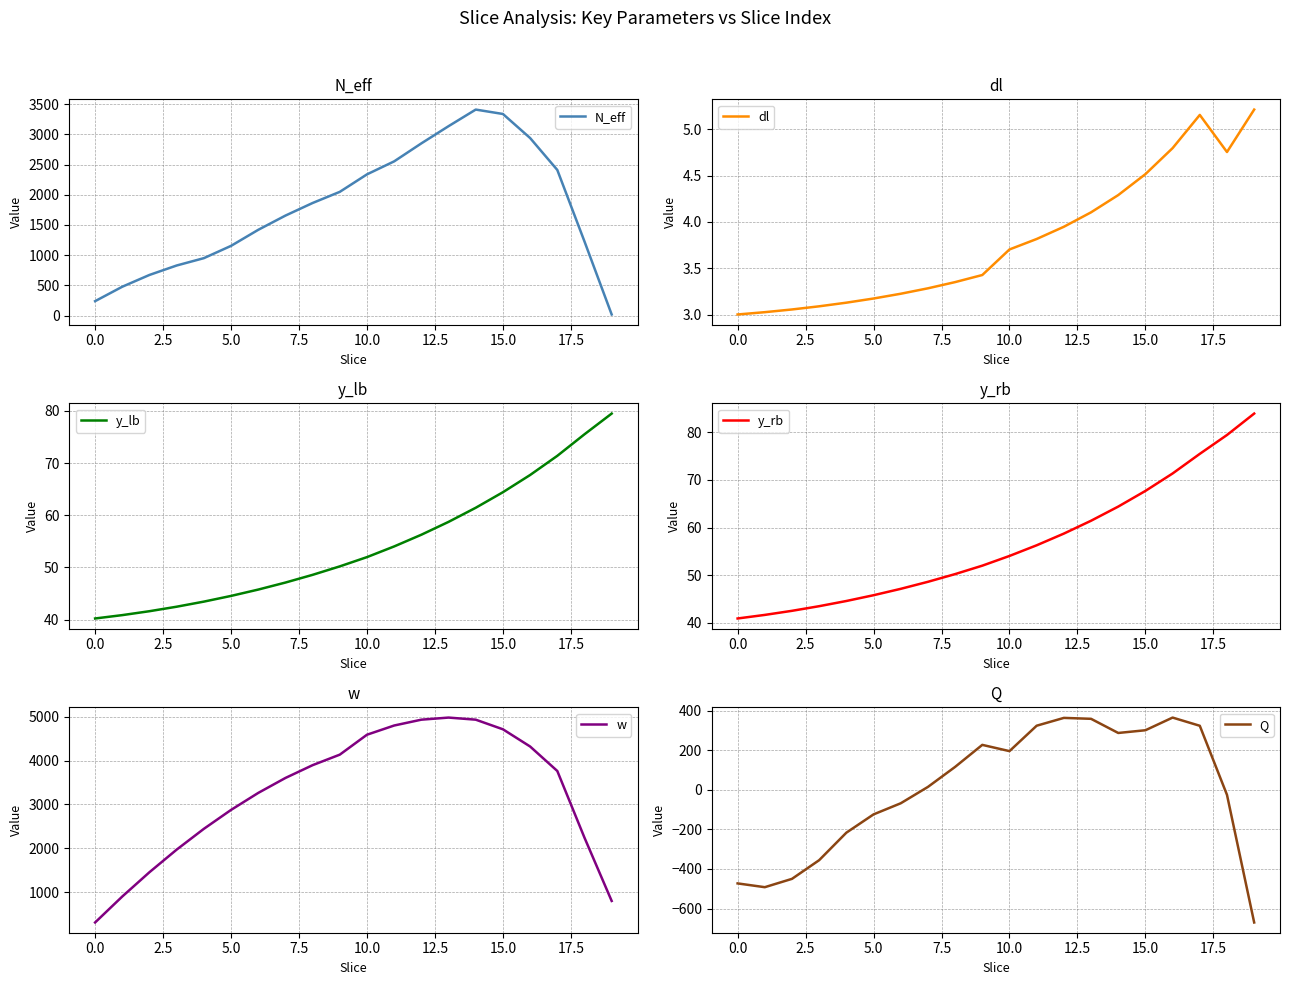

Which series has the largest total across all categories?

w